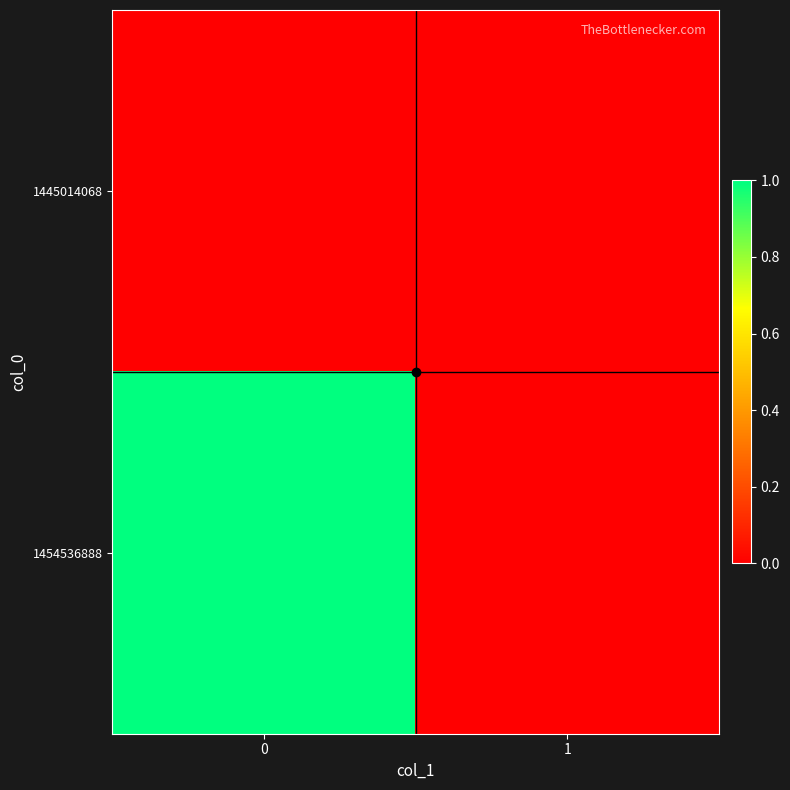

Which has a higher value, 1 or 0?

1